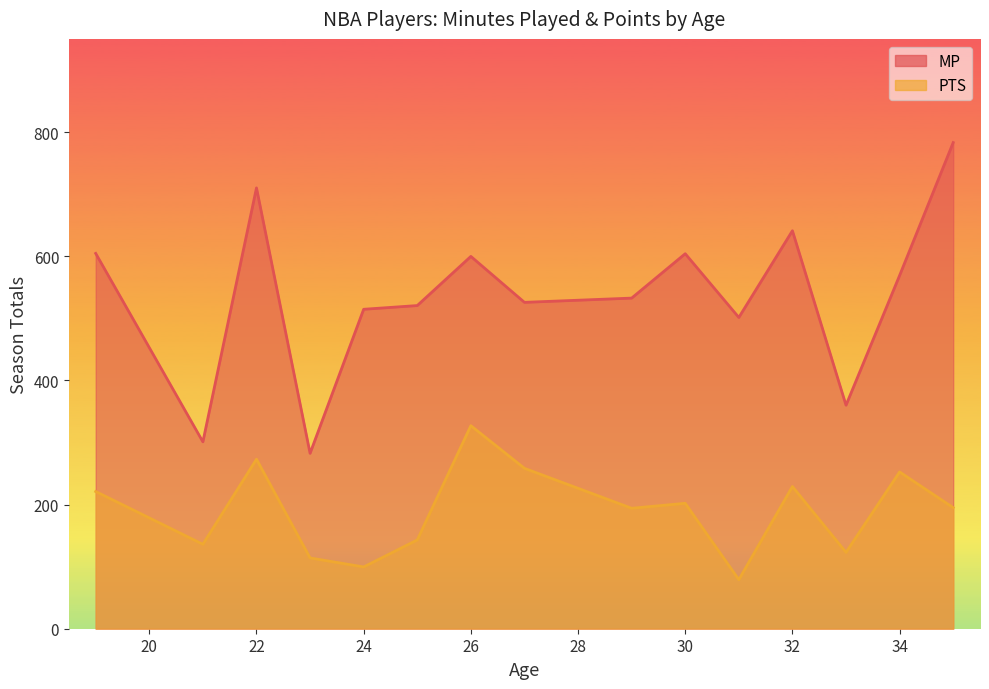

What is the minimum value for PTS?

79.0